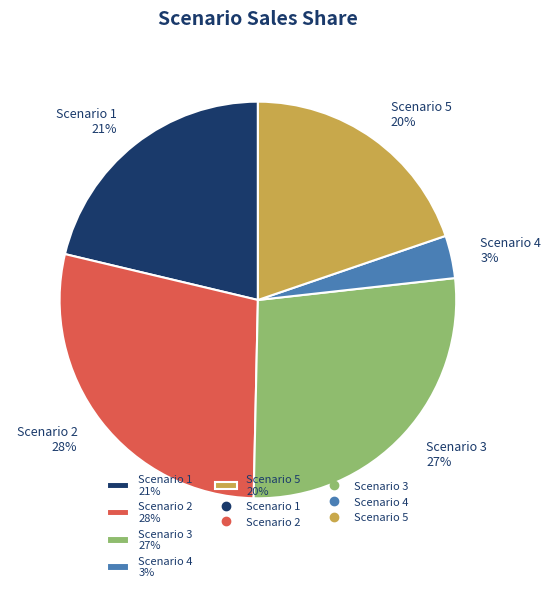

To the nearest percent, what percentage of the pie is Scenario 3?

27%